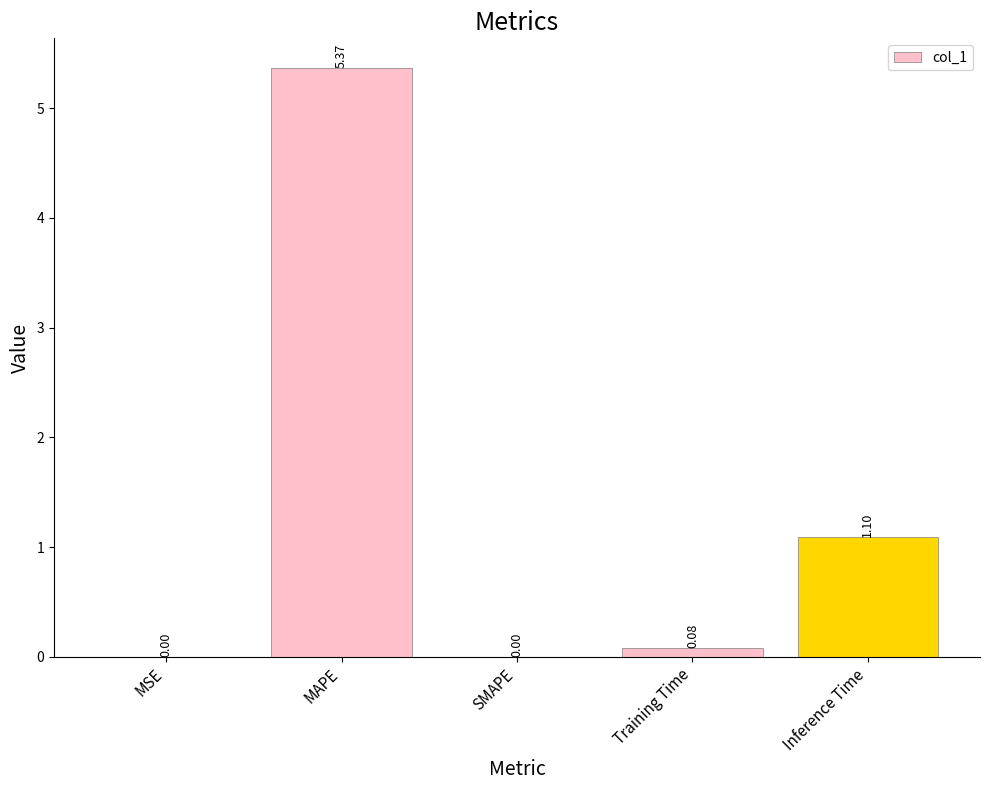

True or false: the data shows 1.7 at Inference Time.

False